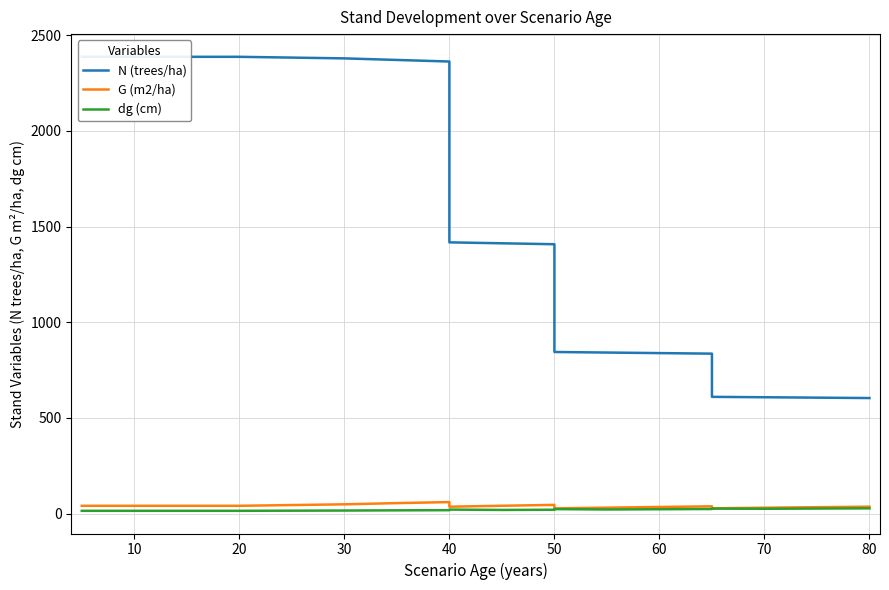

What is the difference between the maximum and minimum values in the dg (cm) series?

12.9